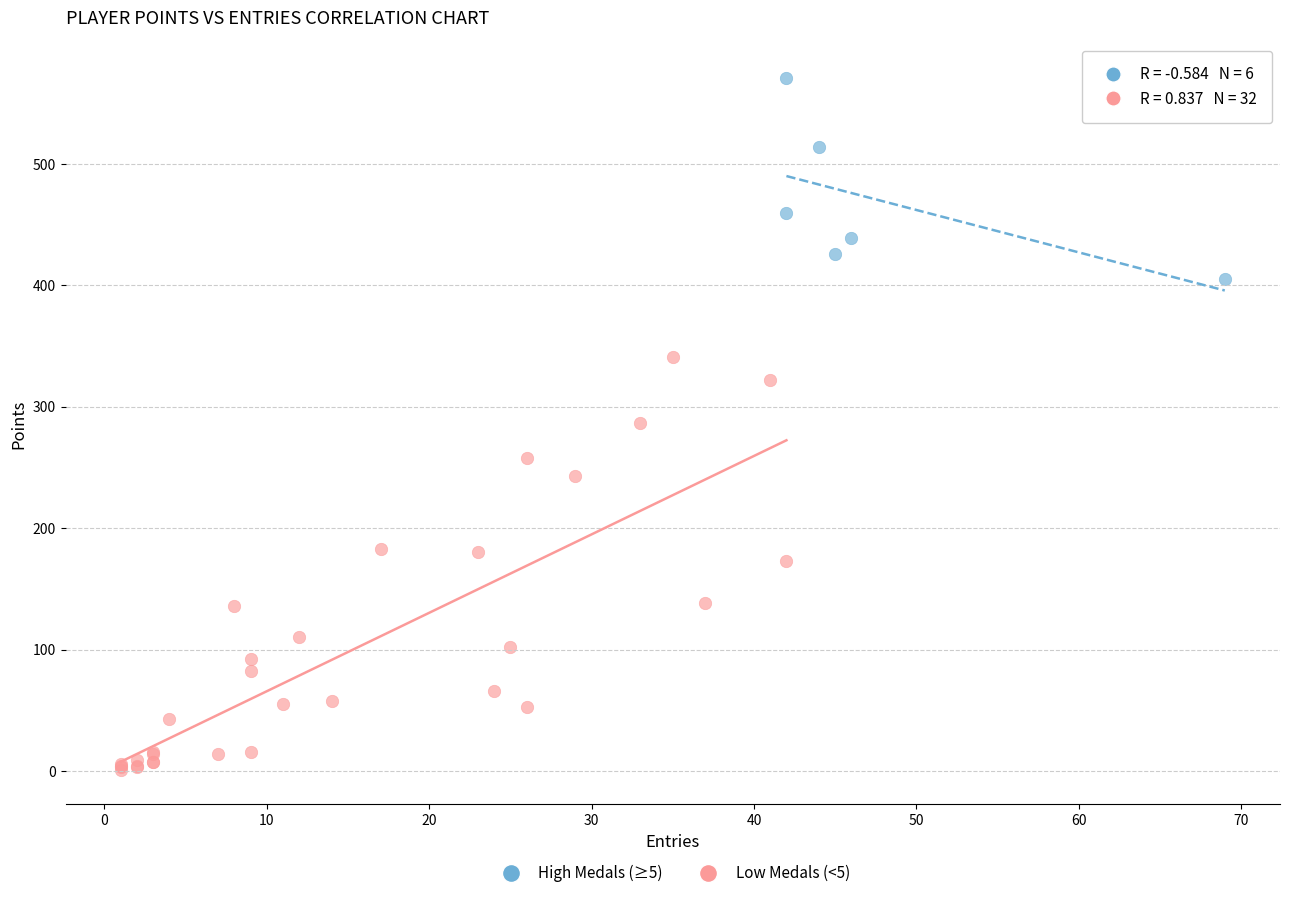

Which series contains the highest Y value?

High Medals (≥5)